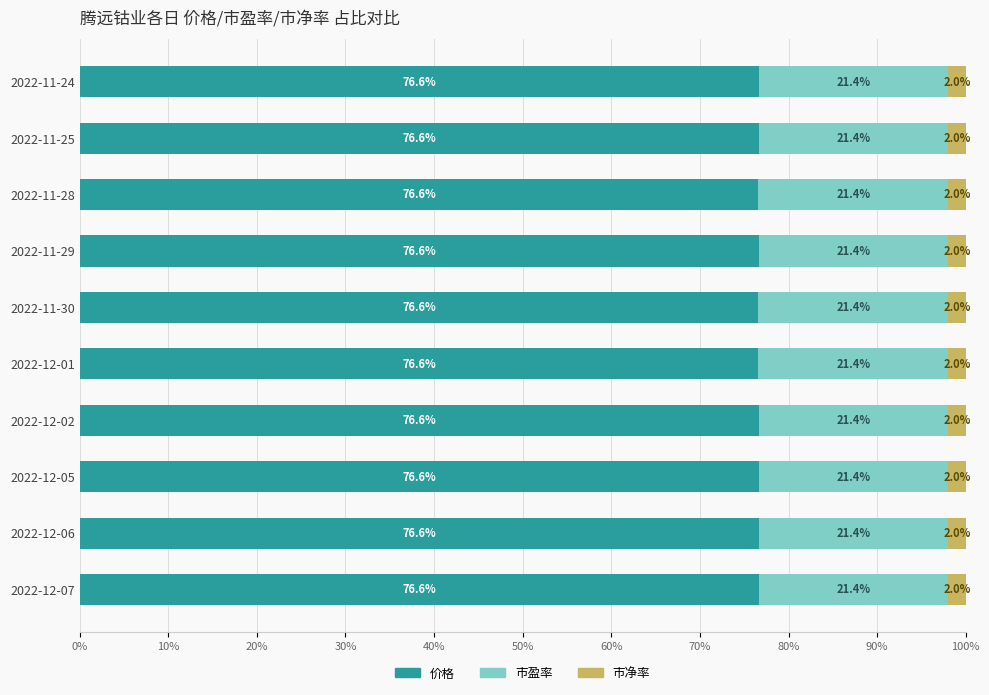

What is the maximum value for 价格?

76.6